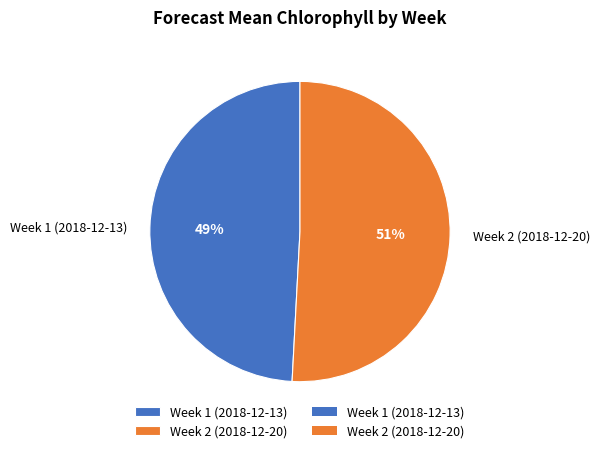

Combined, do Week 2 (2018-12-20) and Week 1 (2018-12-13) account for over 50%?

Yes